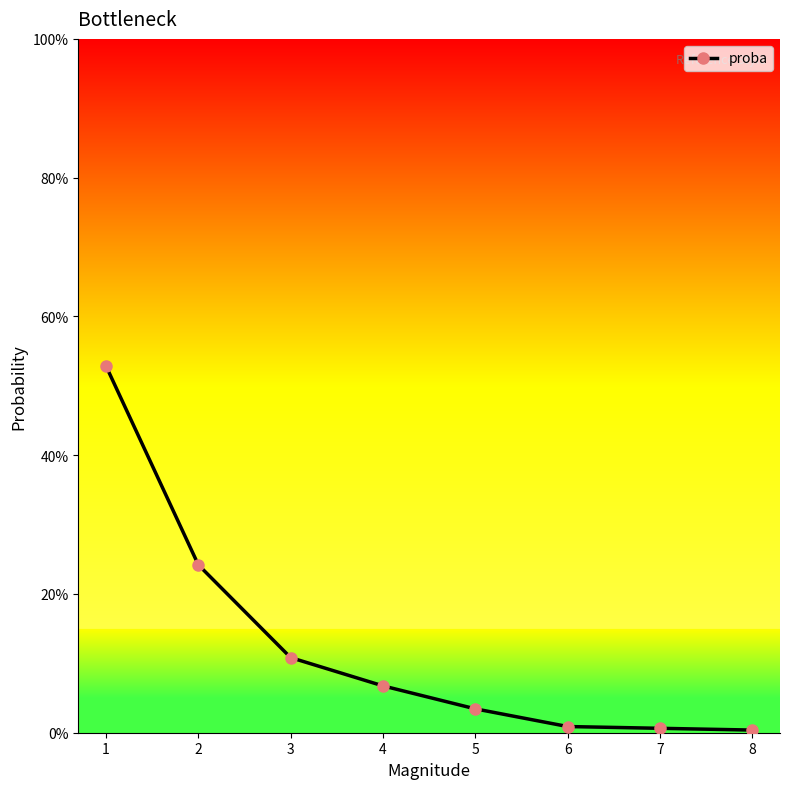

The chart shows a value of 0.0 at 8. True or false?

False